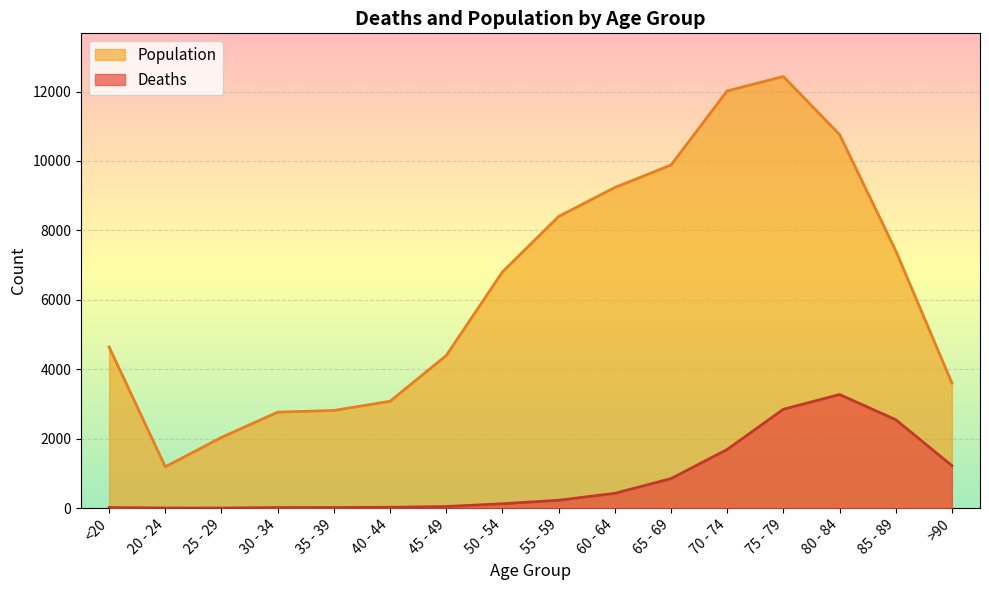

How many lines are shown in the chart?

2